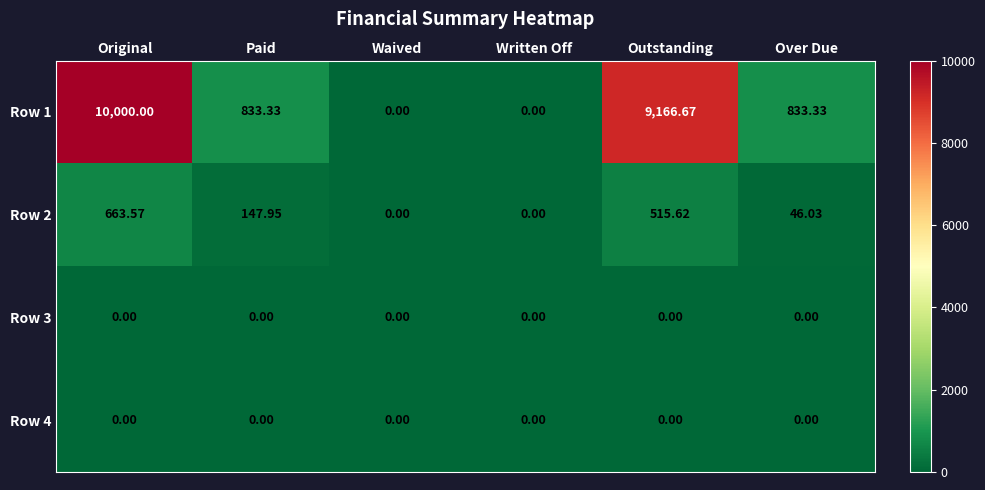

What is the maximum value shown in the chart?

10000.0